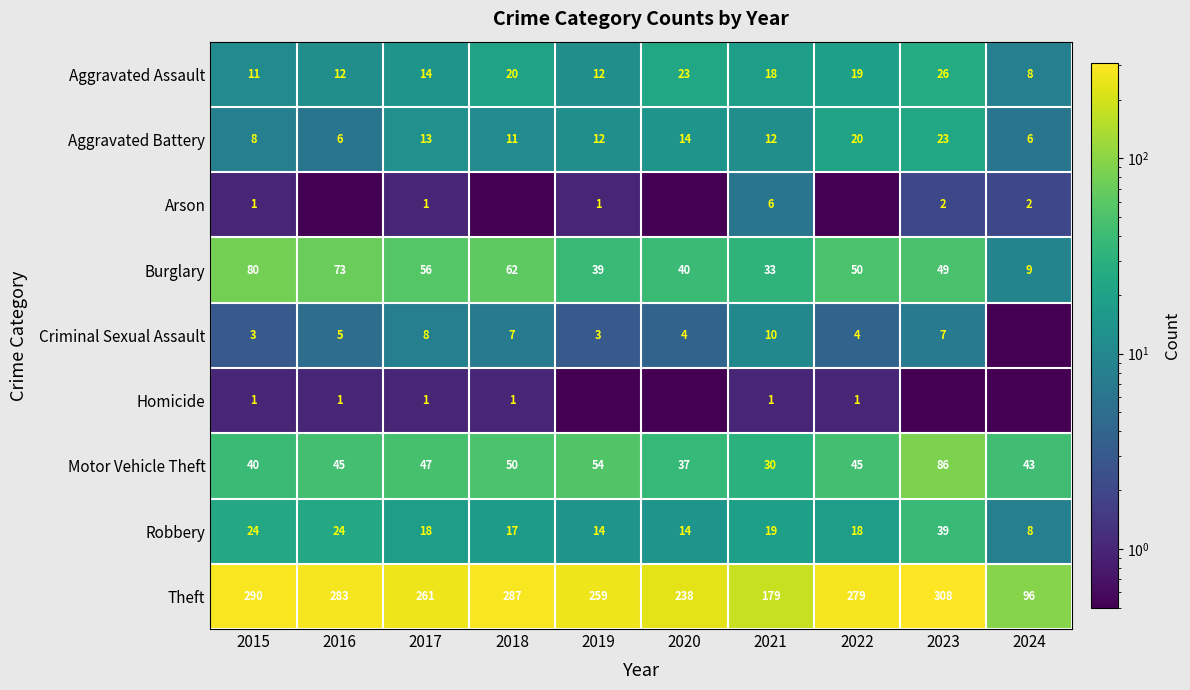

Read the Aggravated Battery value at 2021.

12.0